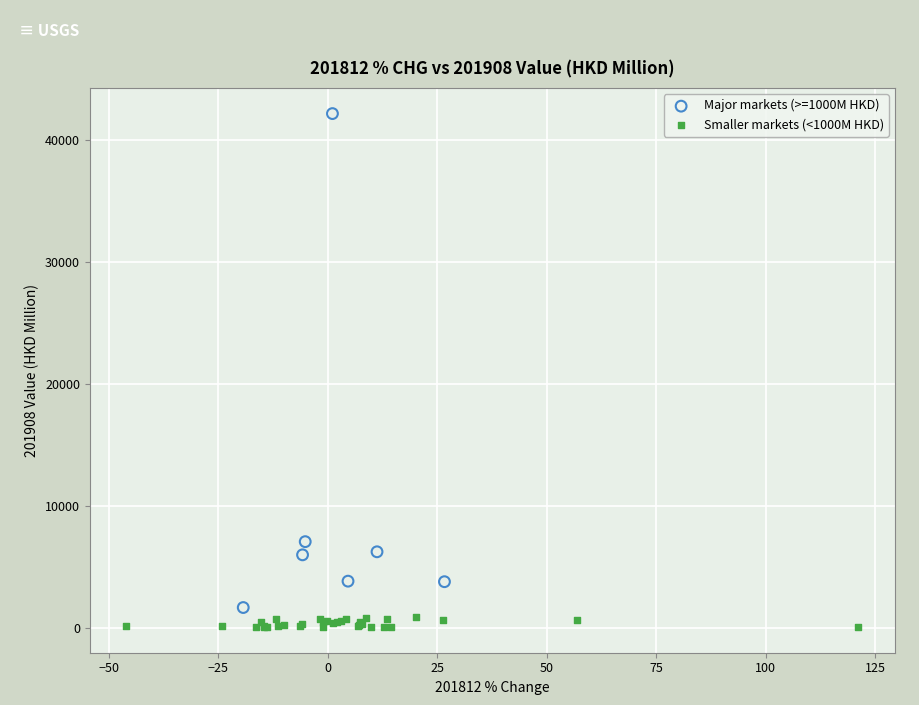

Which series has the largest Y range (max minus min)?

Major markets (>=1000M HKD)